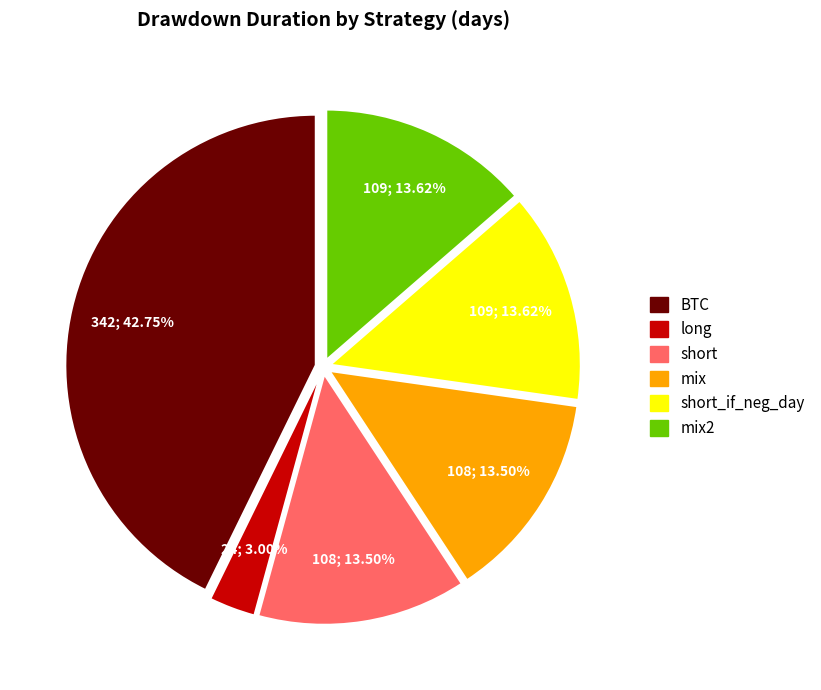

How many slices are in this pie chart?

6